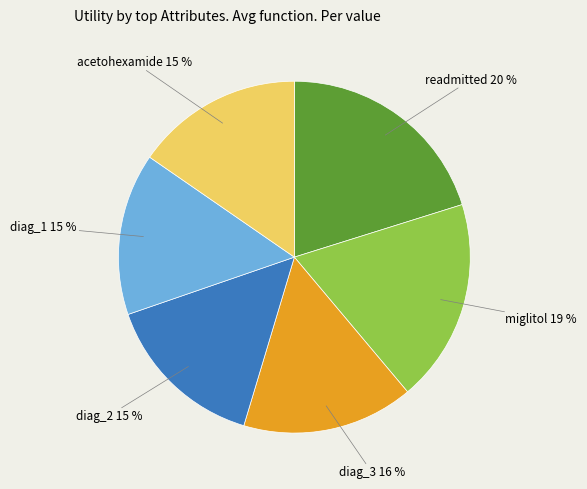

To the nearest percent, what is the average slice percentage?

17%